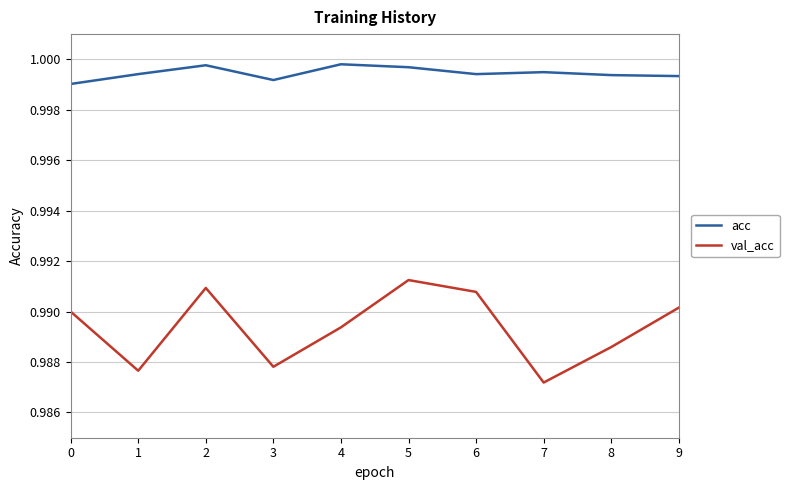

At 0, list the series in order from smallest to largest.

val_acc, acc